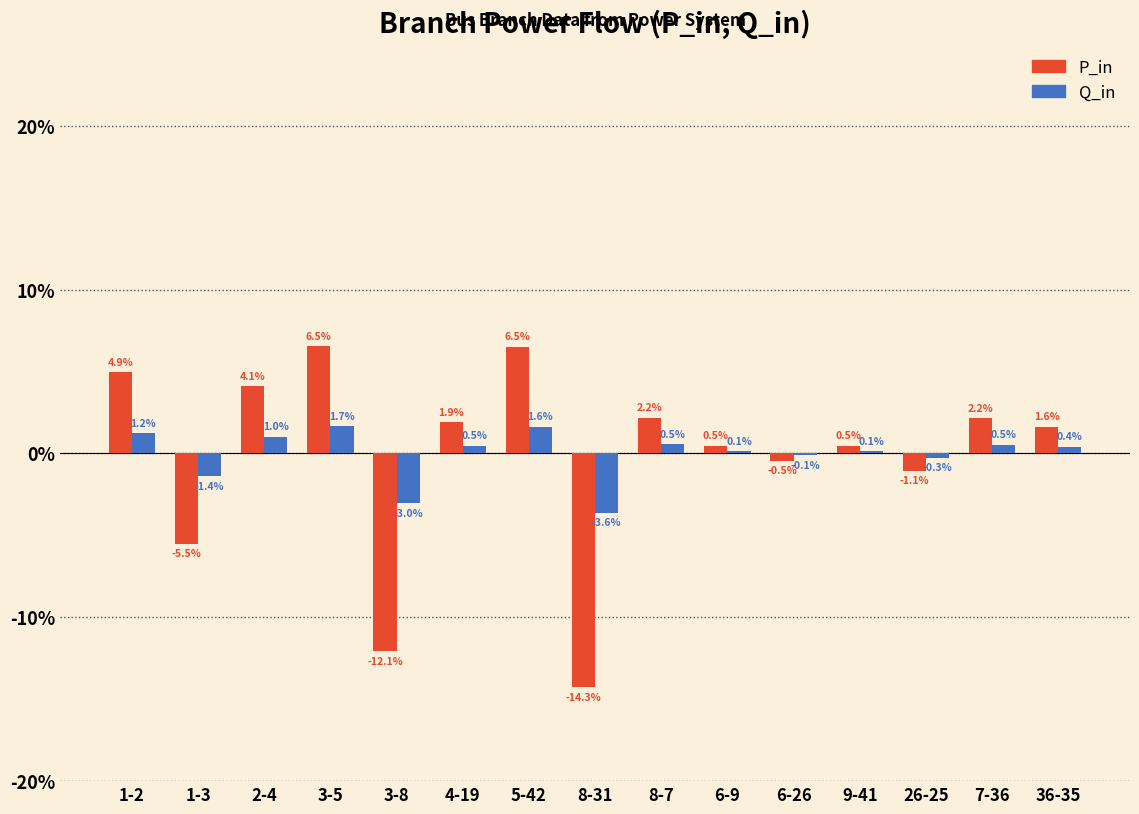

Reading left to right, transcribe all the data shown in this chart.

P_in: 1-2=0.0	1-3=-0.1	2-4=0.0	3-5=0.1	3-8=-0.1	4-19=0.0	5-42=0.1	8-31=-0.1	8-7=0.0	6-9=0.0	6-26=-0.0	9-41=0.0	26-25=-0.0	7-36=0.0	36-35=0.0
Q_in: 1-2=0.0	1-3=-0.0	2-4=0.0	3-5=0.0	3-8=-0.0	4-19=0.0	5-42=0.0	8-31=-0.0	8-7=0.0	6-9=0.0	6-26=-0.0	9-41=0.0	26-25=-0.0	7-36=0.0	36-35=0.0